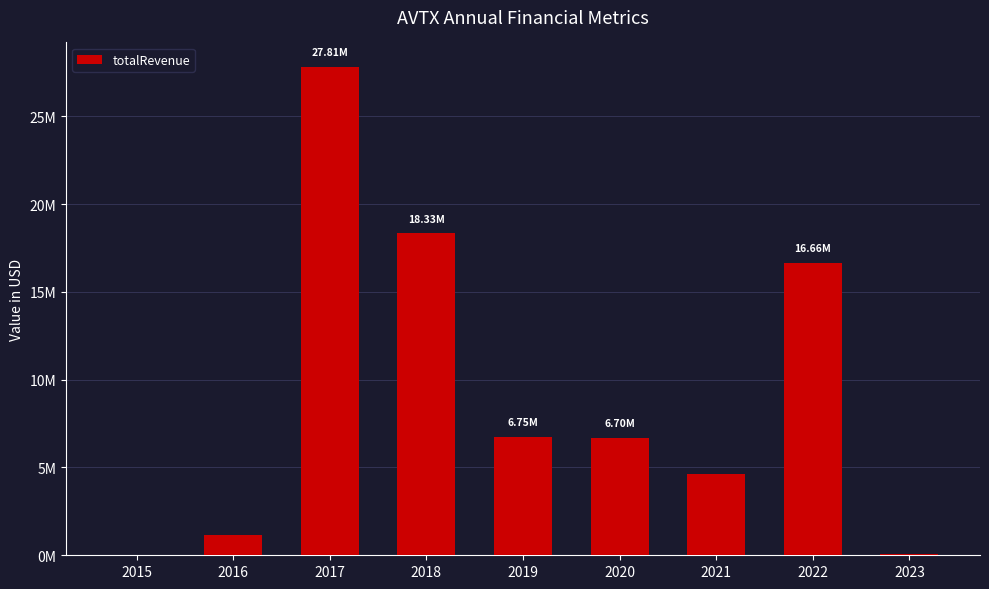

Rank the categories by value from highest to lowest.

2017, 2018, 2022, 2019, 2020, 2021, 2016, 2023, 2015